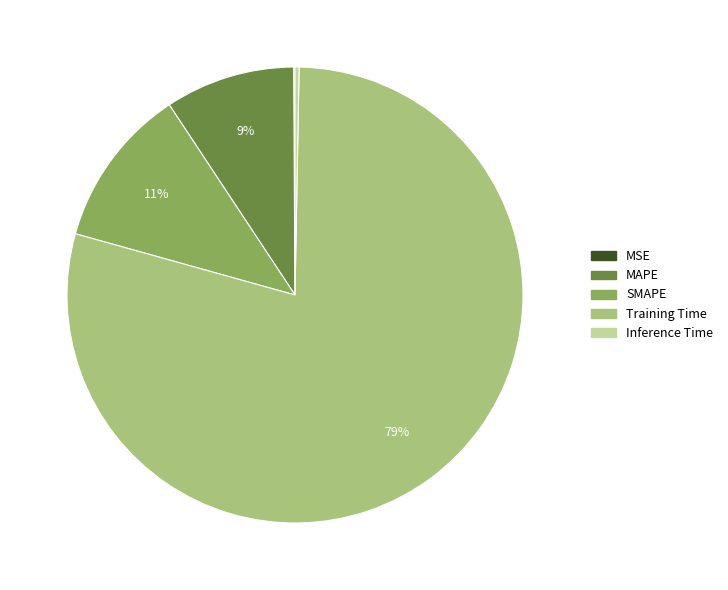

To the nearest percent, what is the average slice percentage?

20%